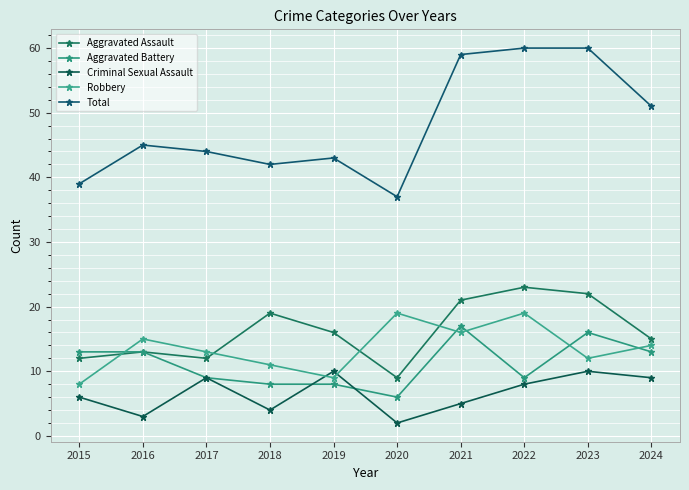

The Aggravated Battery series shows 8 at 2021. True or false?

False